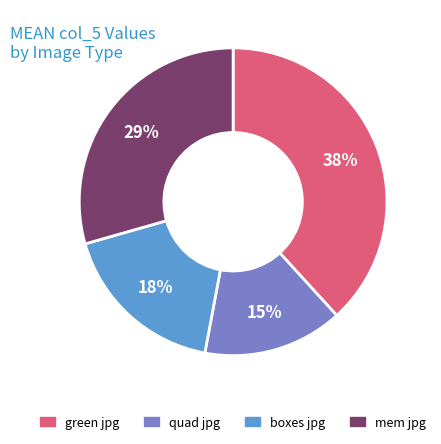

Which slice is the smallest?

quad jpg